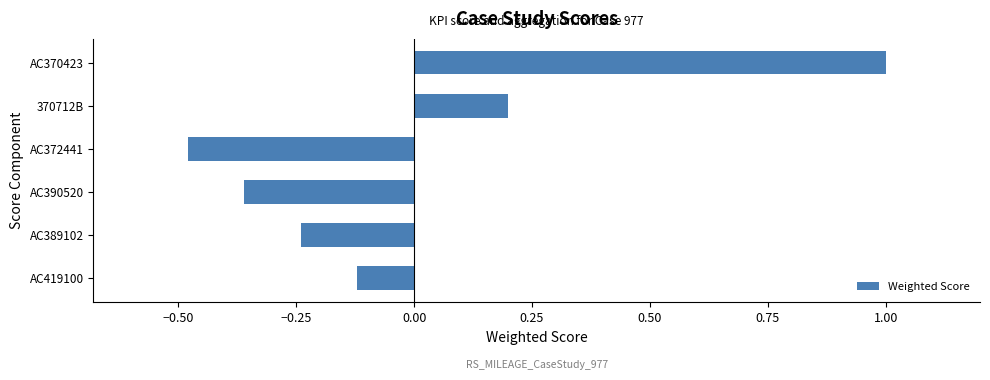

Rank the categories by value from highest to lowest.

AC370423, 370712B, AC419100, AC389102, AC390520, AC372441